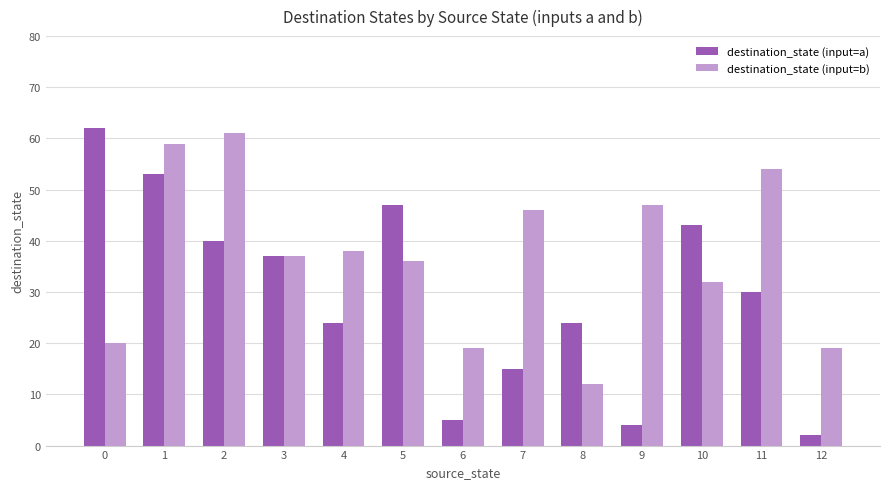

At 5, list the series in order from largest to smallest.

destination_state (input=a), destination_state (input=b)